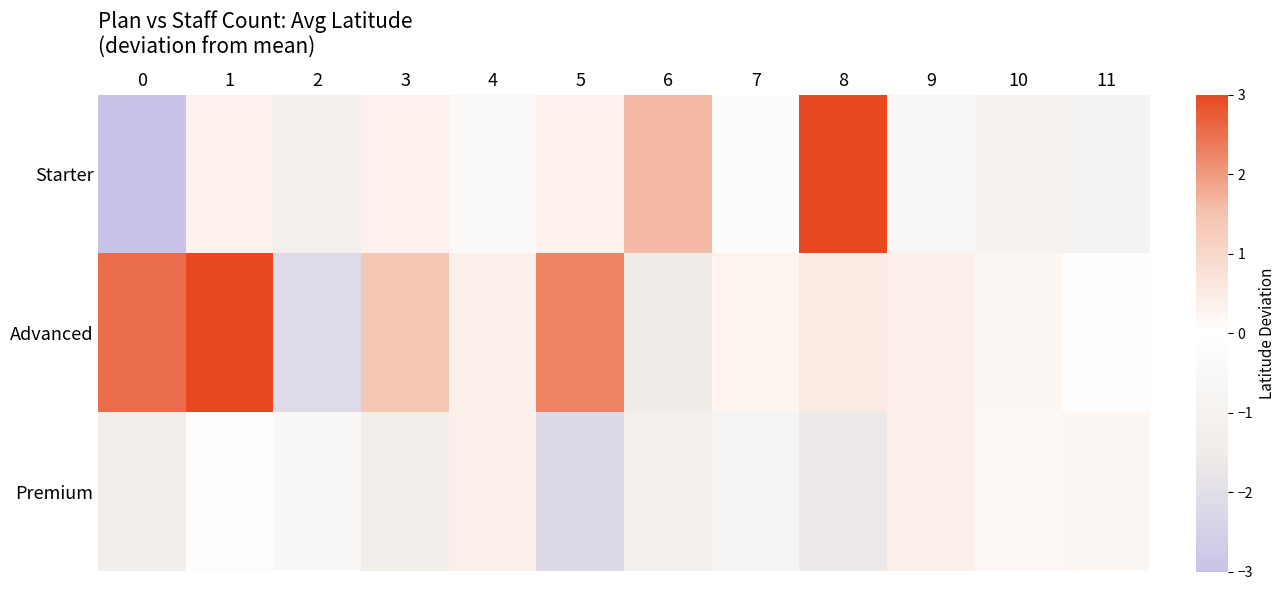

What is the greatest value displayed?

4.6